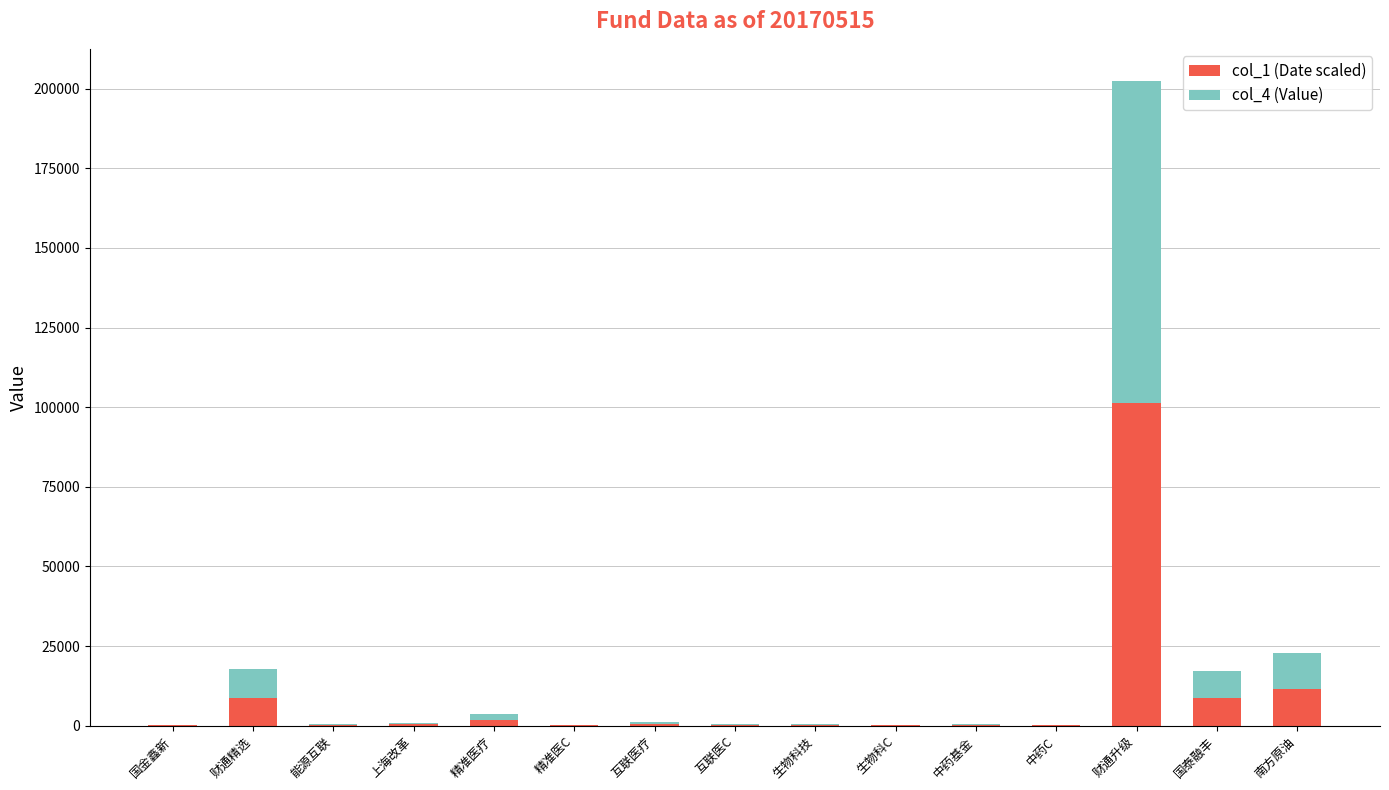

True or false: col_1 (Date scaled) has a value of 3183.9 at 南方原油.

False